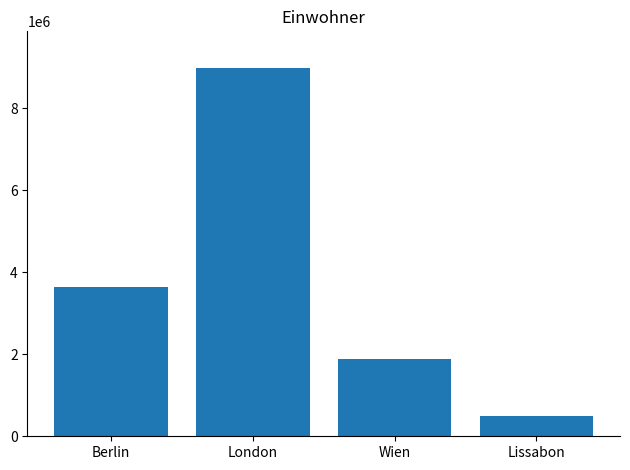

How many bars are there in total?

4